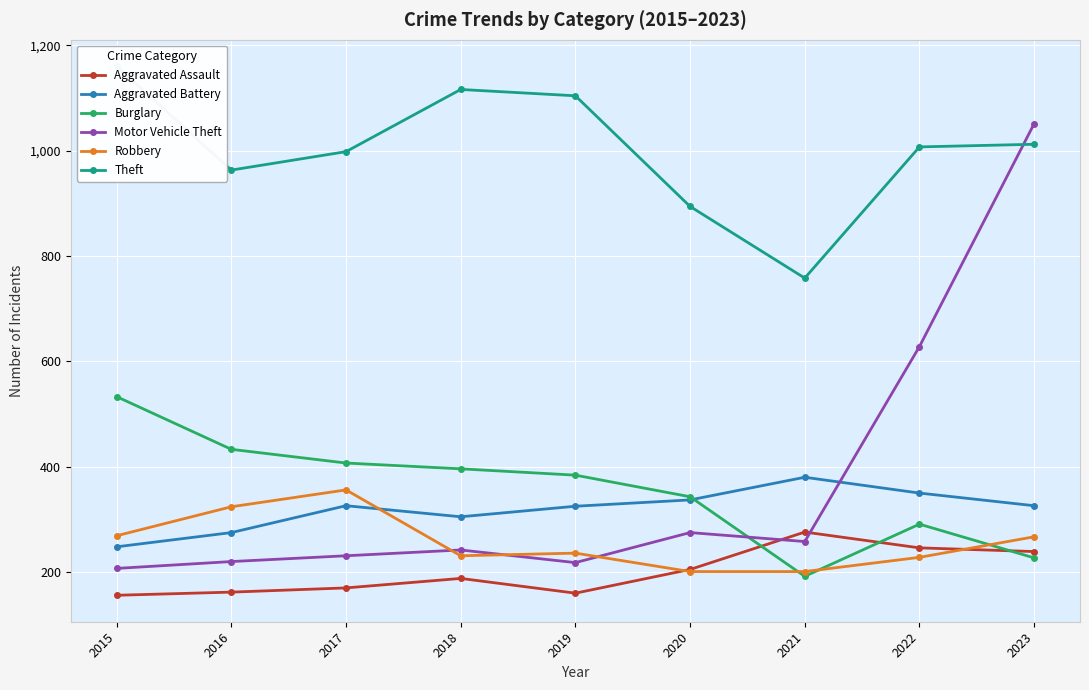

What is the value of the Aggravated Battery point at the 3rd from the left?

326